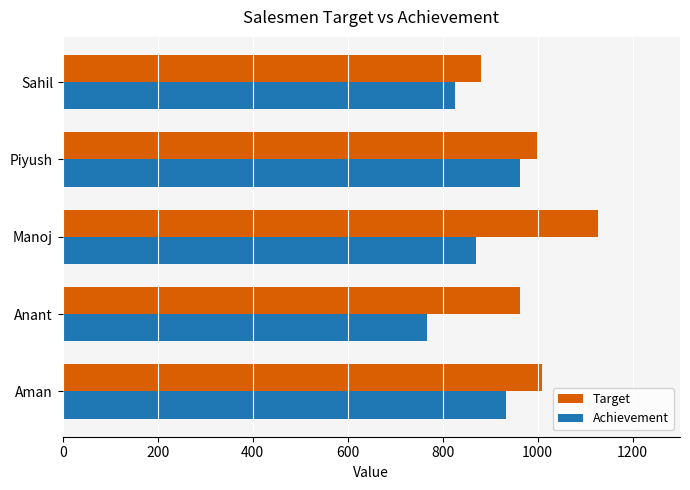

Is it true that Achievement equals 1473 at Aman?

False